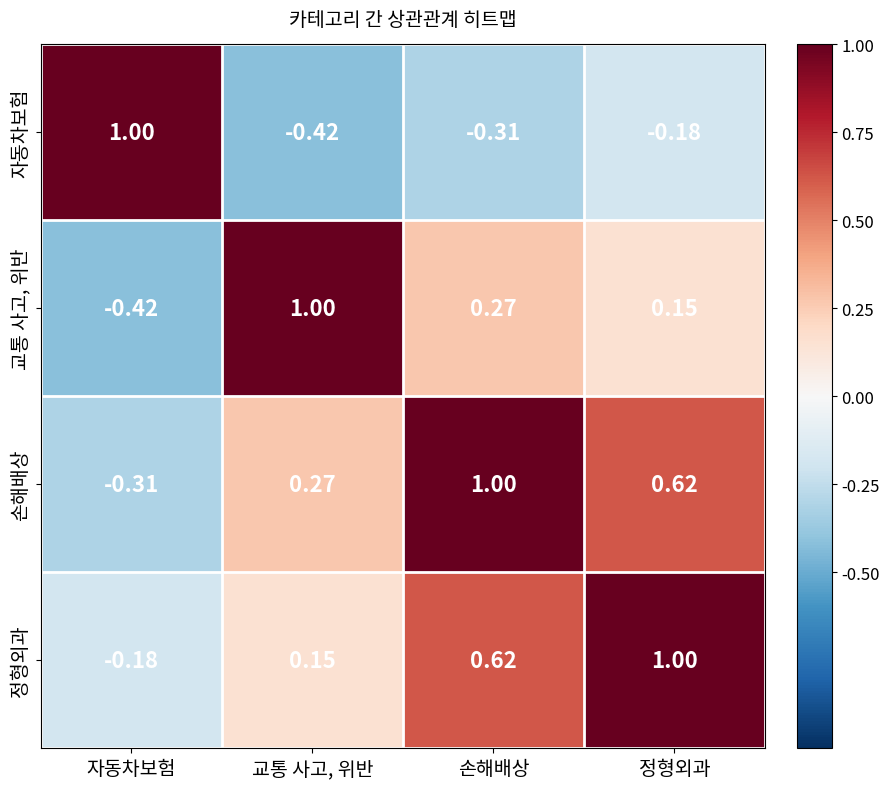

At which label does 정형외과 reach its minimum?

자동차보험